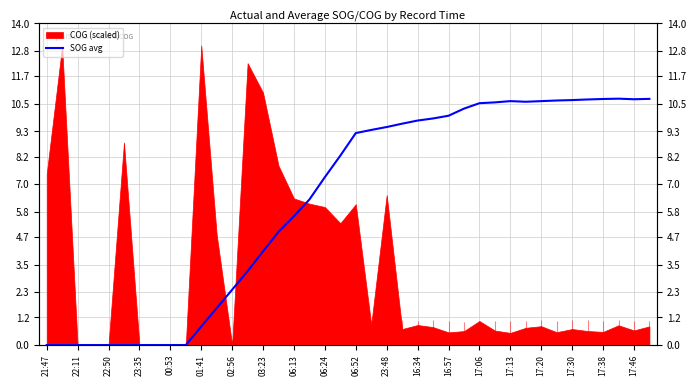

Reading left to right, transcribe all the data shown in this chart.

0.0	0.0	0.0	0.0	0.0	0.0	0.0	0.0	0.0	0.0	0.8	1.6	2.4	3.2	4.1	4.9	5.6	6.3	7.3	8.2	9.2	9.4	9.5	9.6	9.8	9.9	10.0	10.3	10.5	10.6	10.6	10.6	10.6	10.6	10.7	10.7	10.7	10.7	10.7	10.7